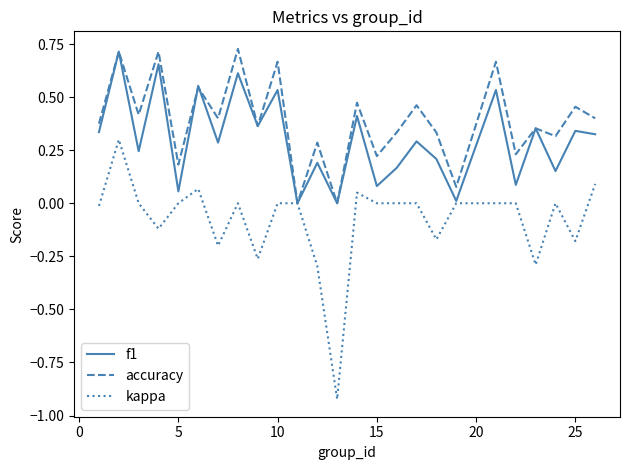

What are all the series names shown in the legend?

f1, accuracy, kappa